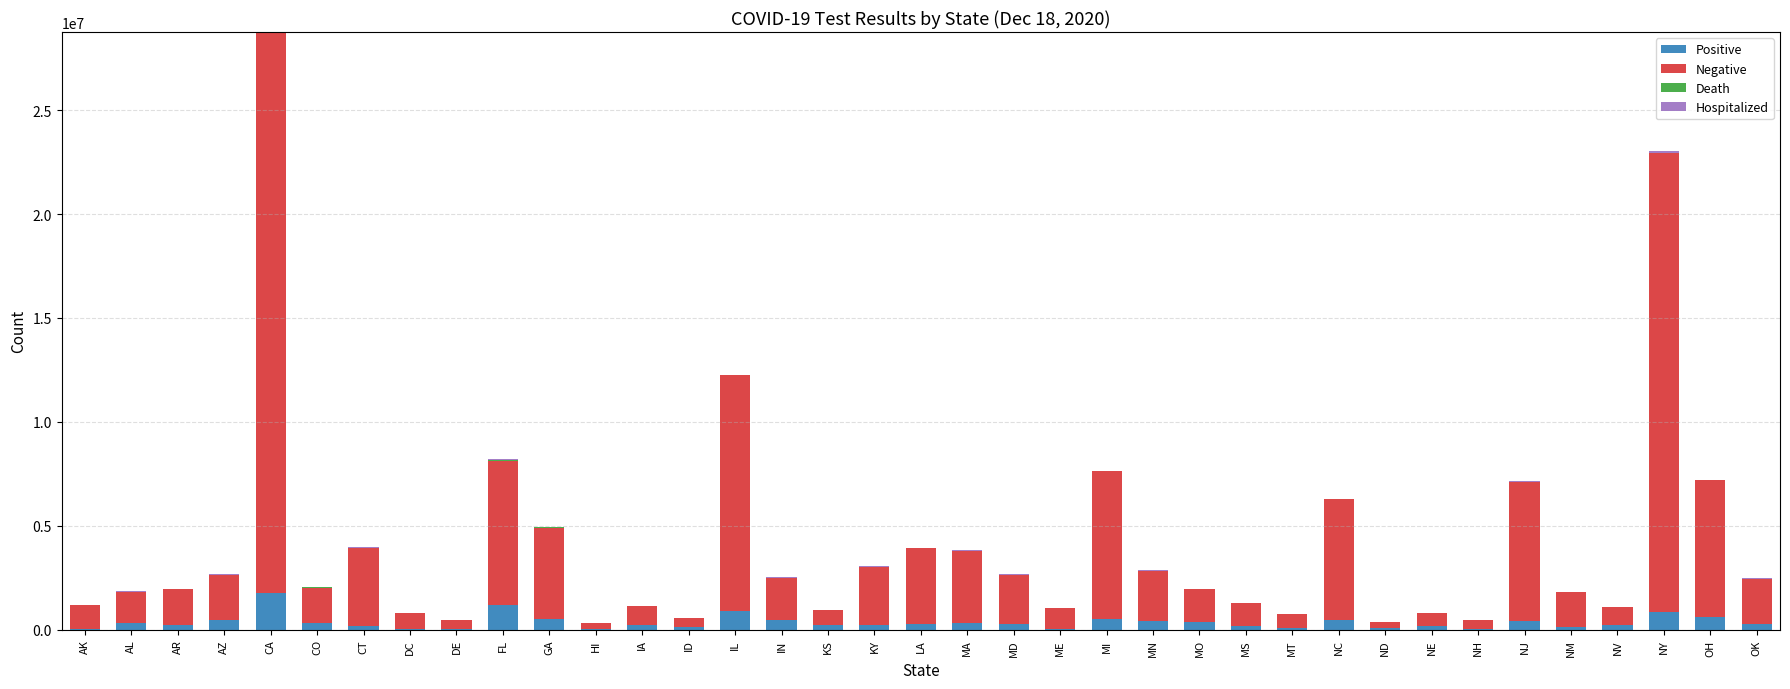

The Negative series shows 4321737 at OH. True or false?

False